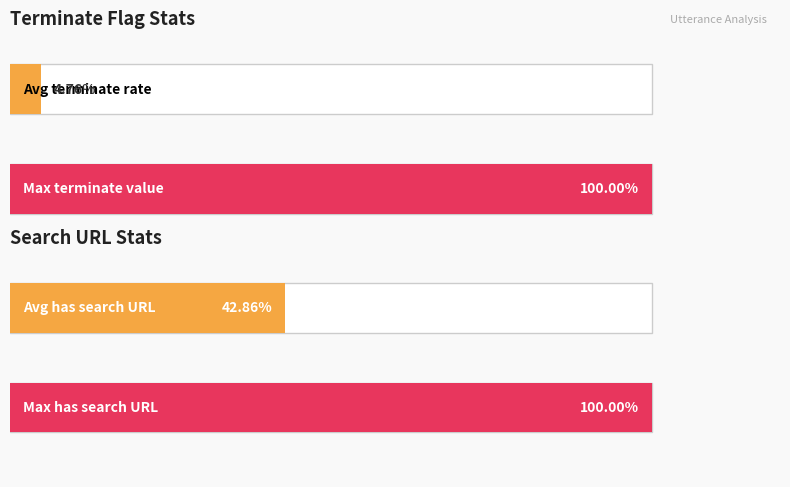

Does the chart contain any negative values?

No